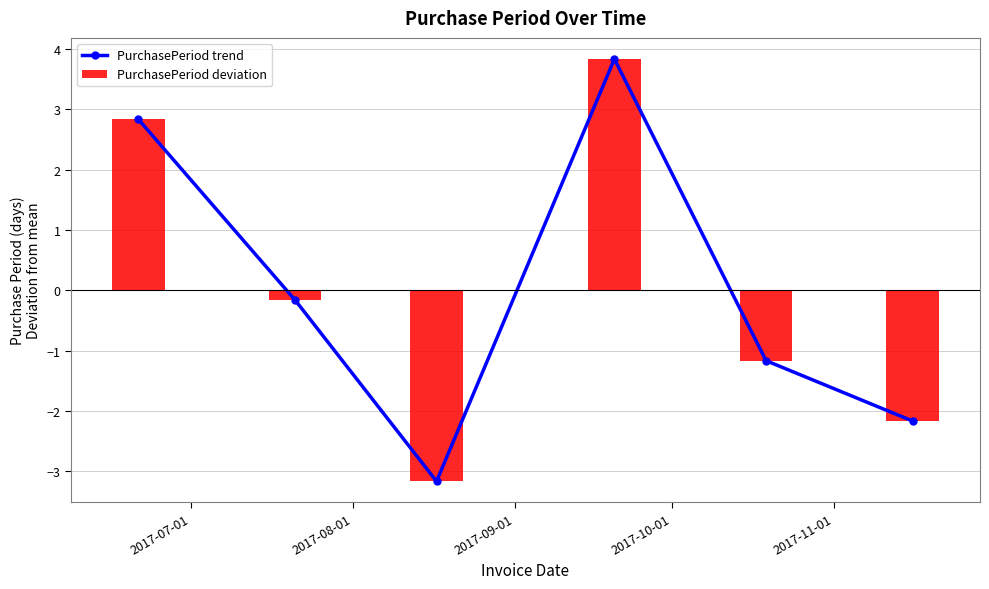

At how many categories does at least one series exceed 1?

2